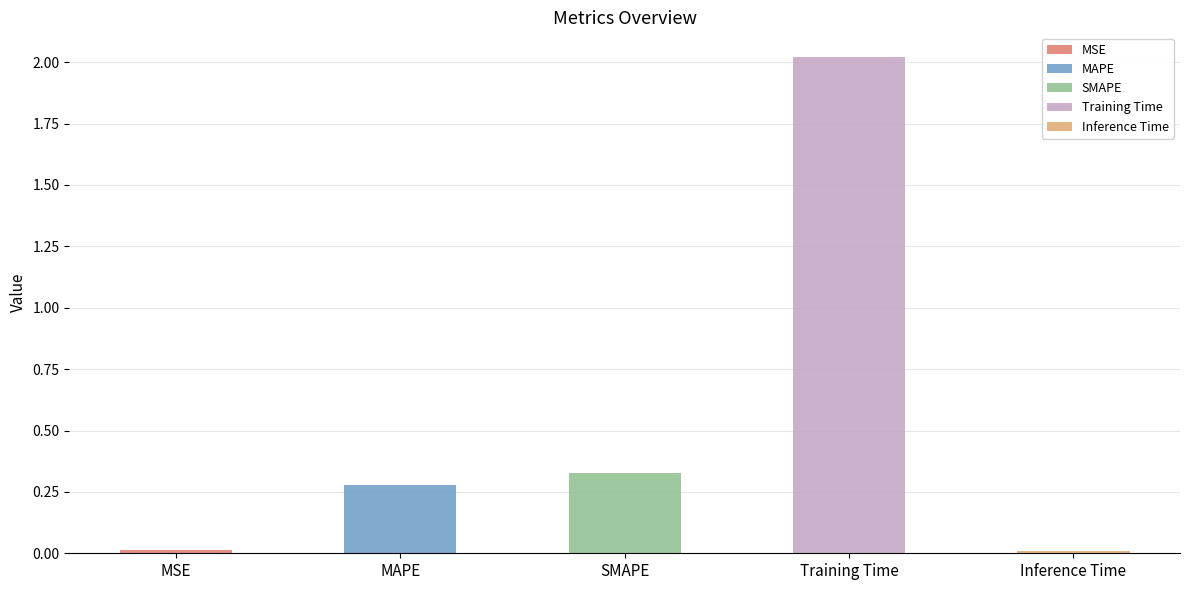

Which category has the highest value across all series?

Training Time